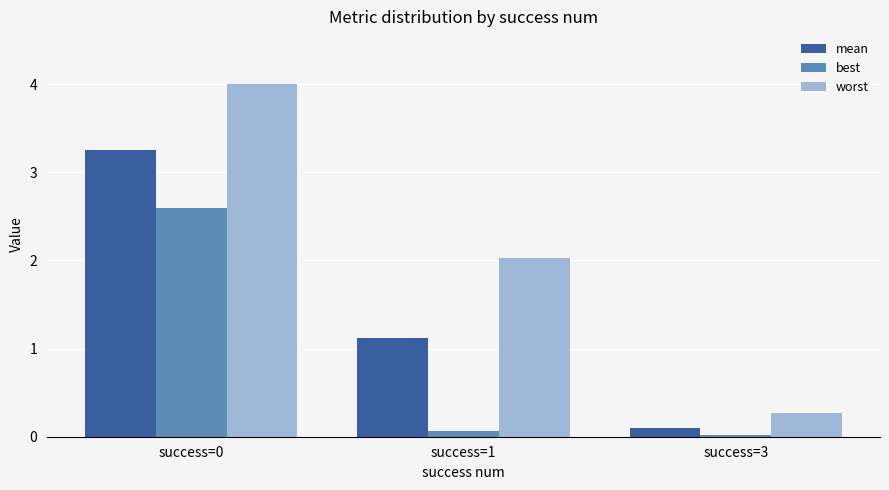

What is the value of the worst bar at the 3rd from the left?

0.3